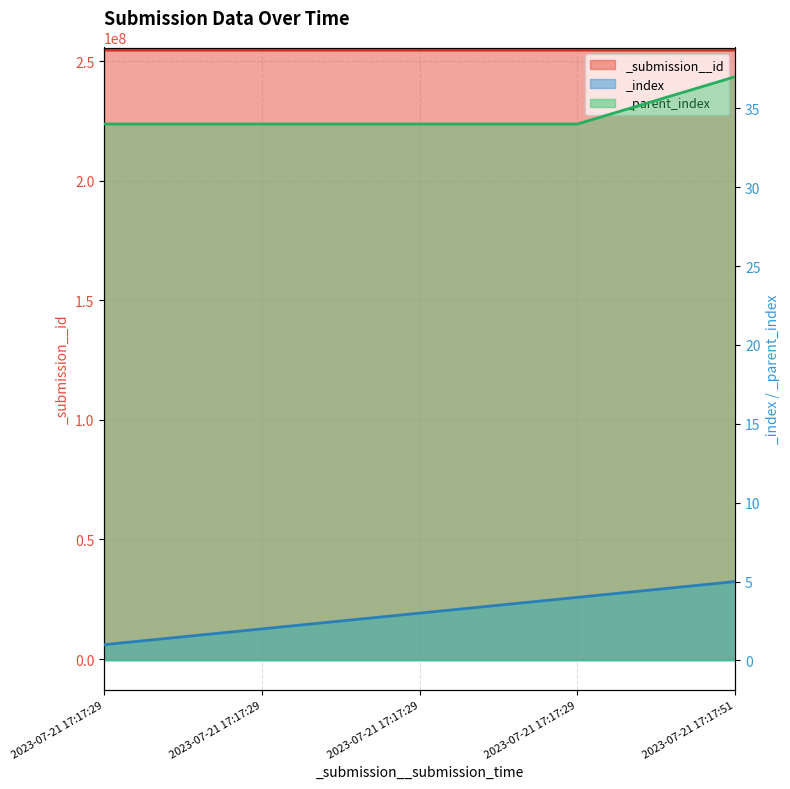

What is the spread (max minus min) of values at 2023-07-21 17:17:29?

254671682